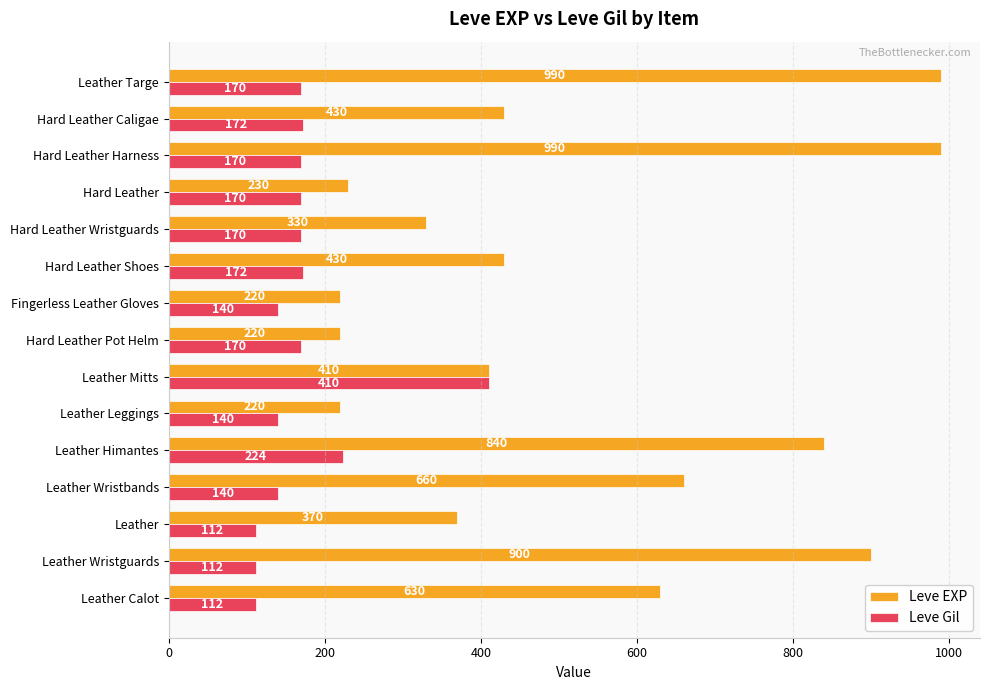

What is the difference between the maximum and minimum values in the Leve Gil series?

298